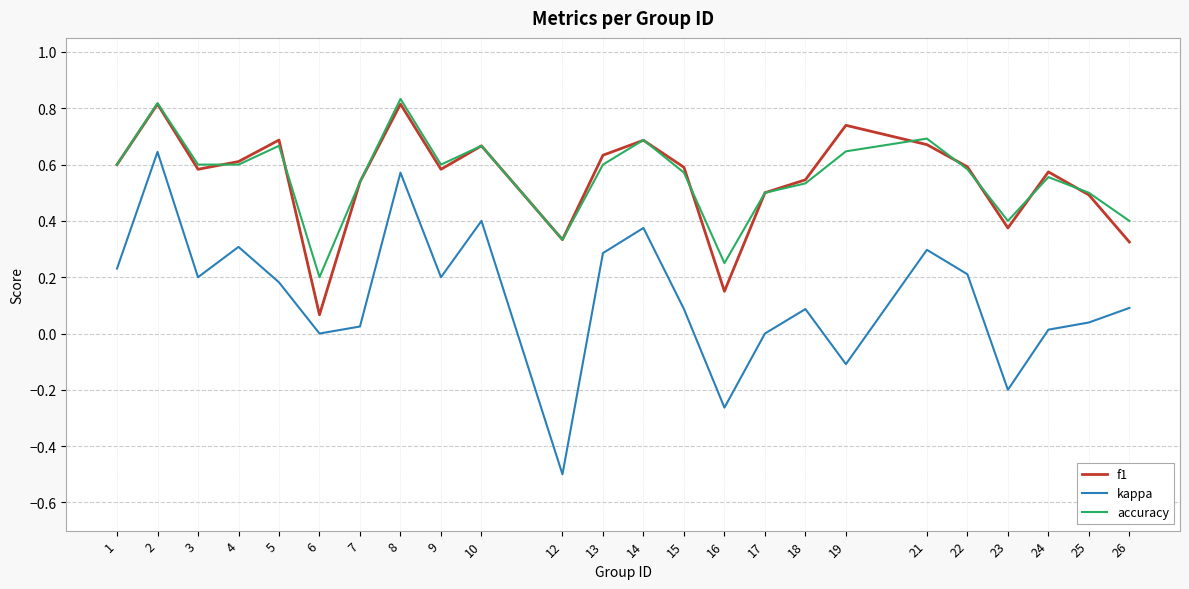

Where is the first local maximum for accuracy?

2